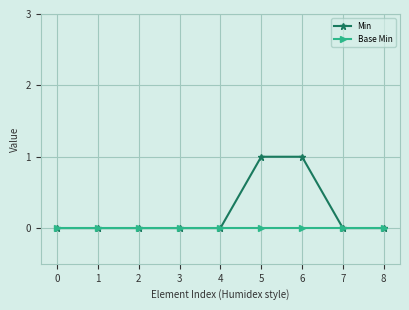

Which series has the largest range (max minus min)?

Min